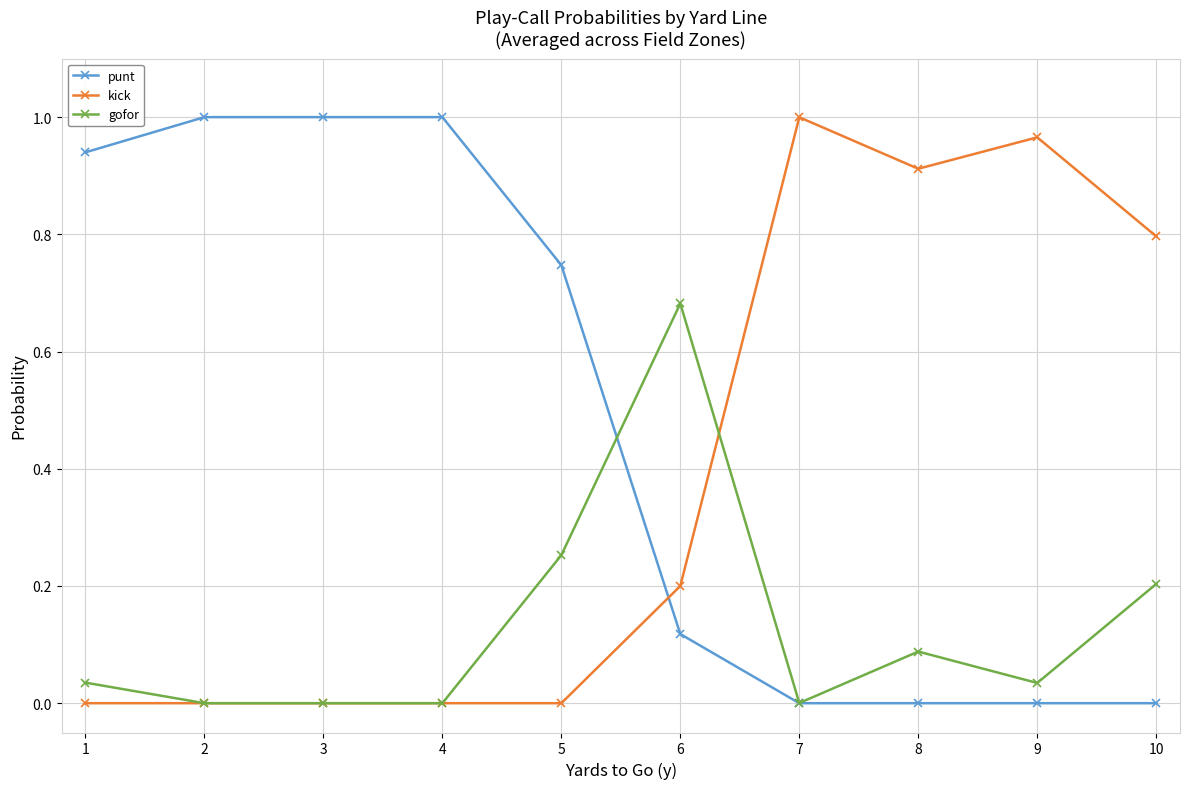

Does the chart display data point markers on the line(s)?

Yes